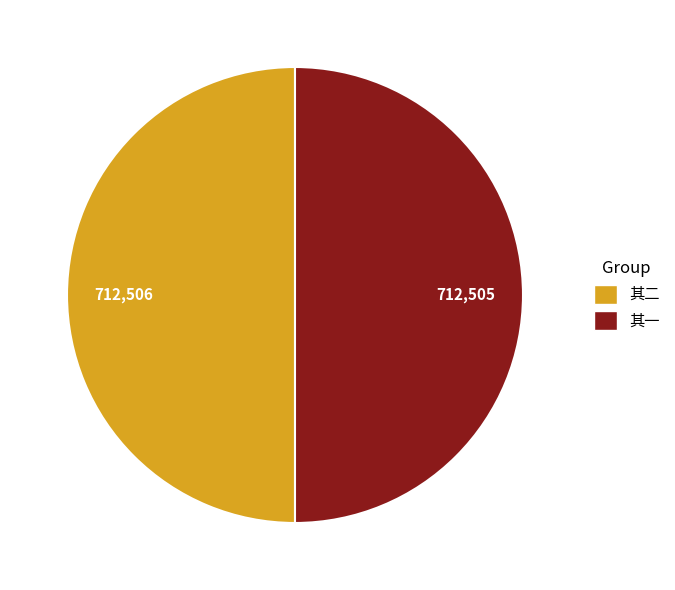

Approximately how many times larger is the value at 其一 compared to 其二?

1.0